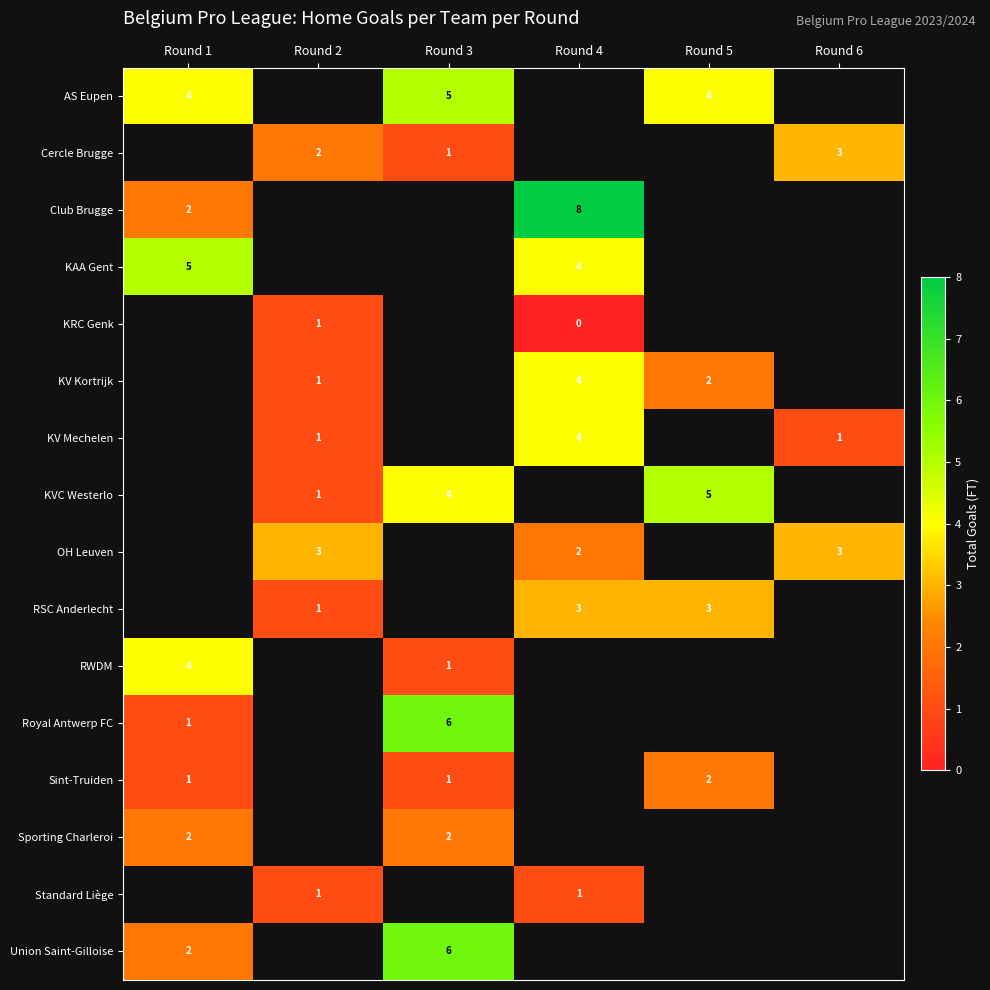

The Cercle Brugge series shows 1 at Round 3. True or false?

True